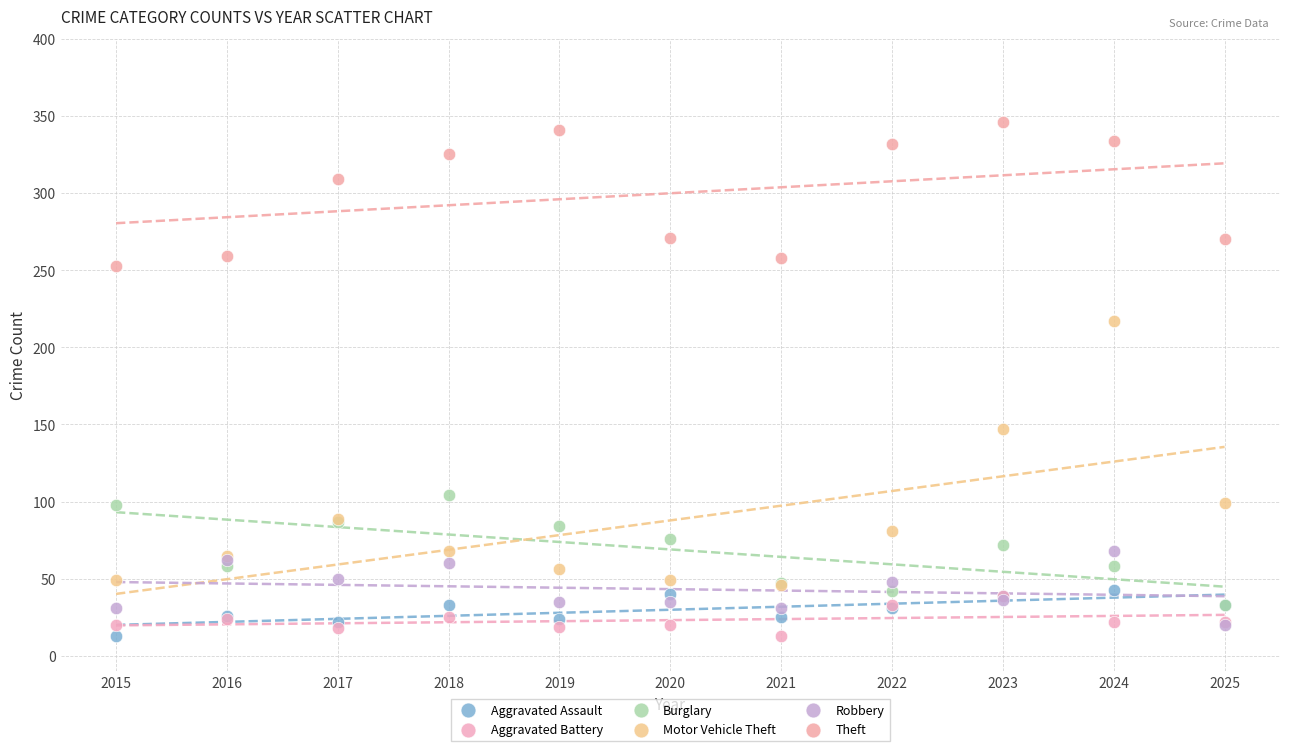

In the Motor Vehicle Theft series, what Y value is closest to 131?

147